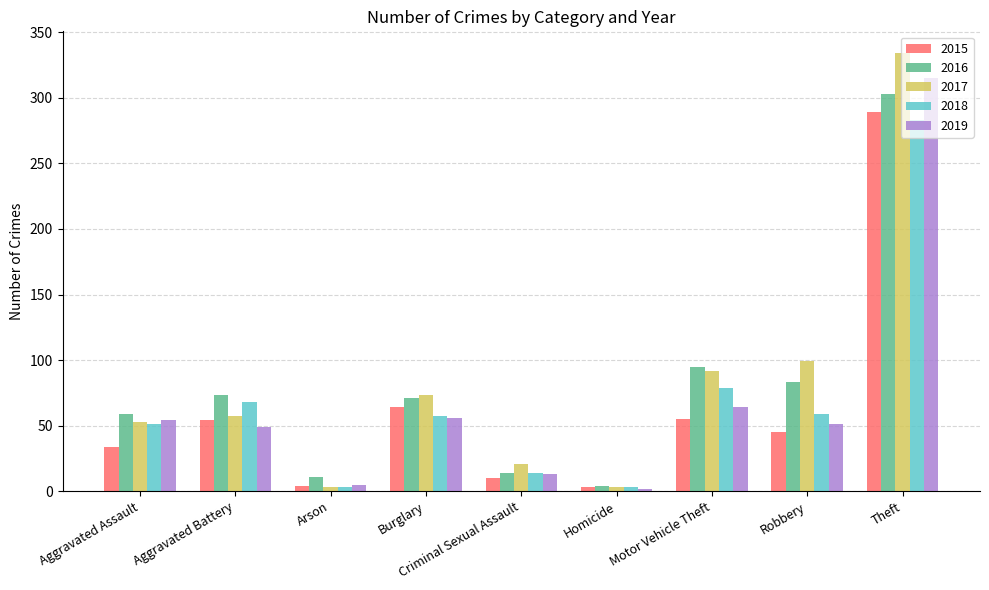

At which category is the sum across all series the highest?

Theft